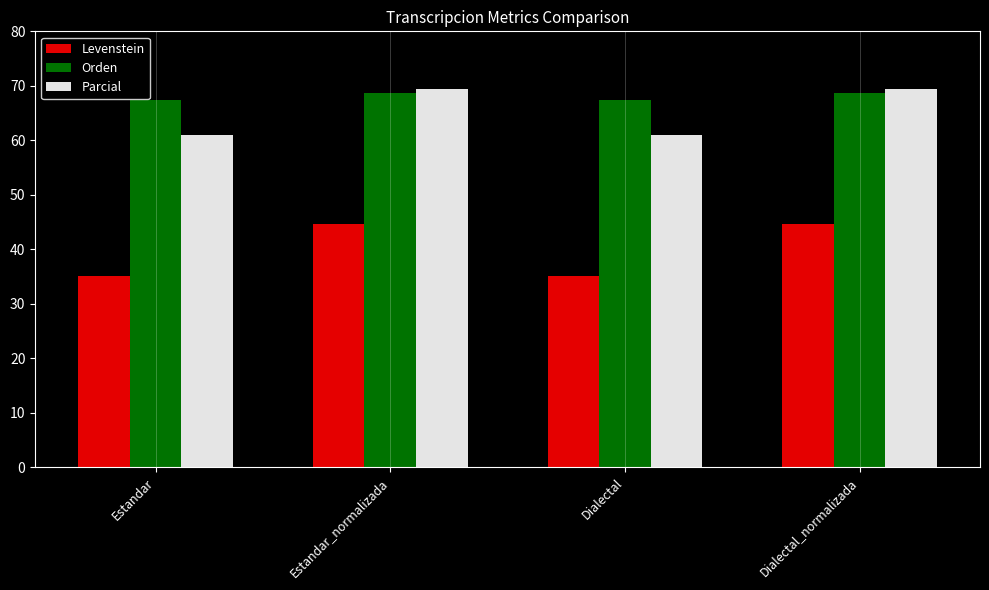

Count the number of categories in the chart.

4